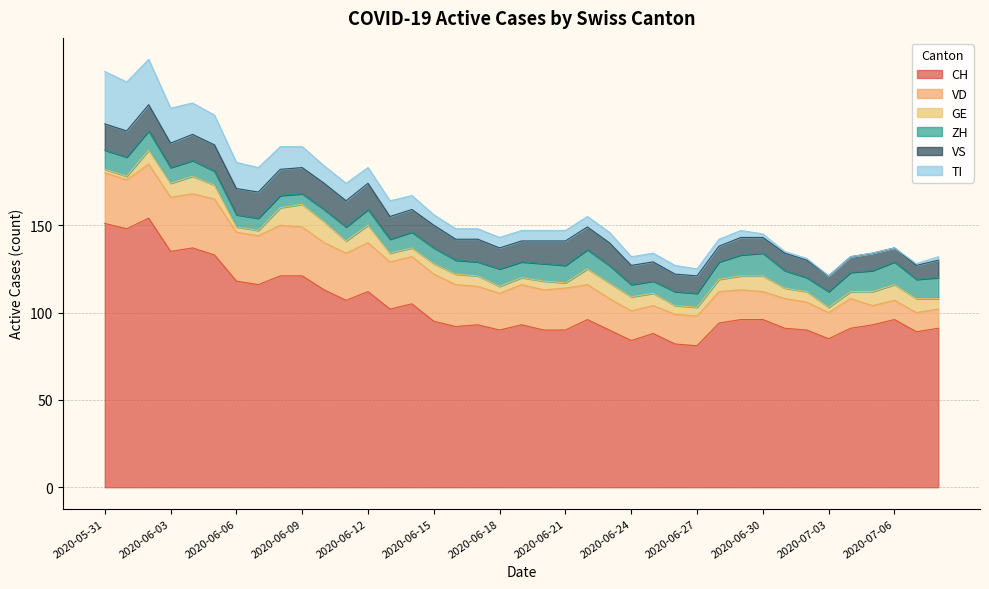

Which has a higher value, 2020-07-01 or 2020-06-19?

2020-06-19